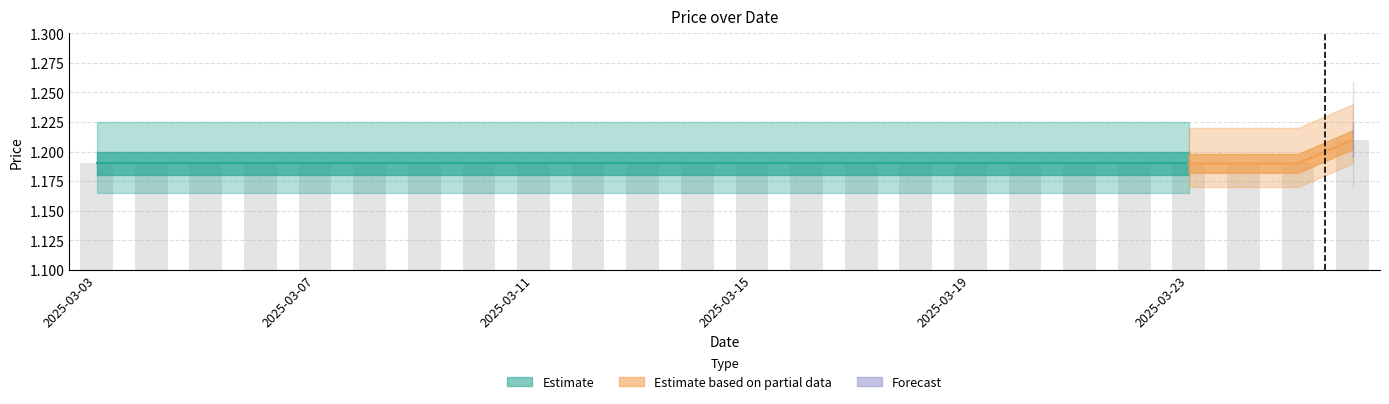

Which category has the highest value across all series?

2025-03-26